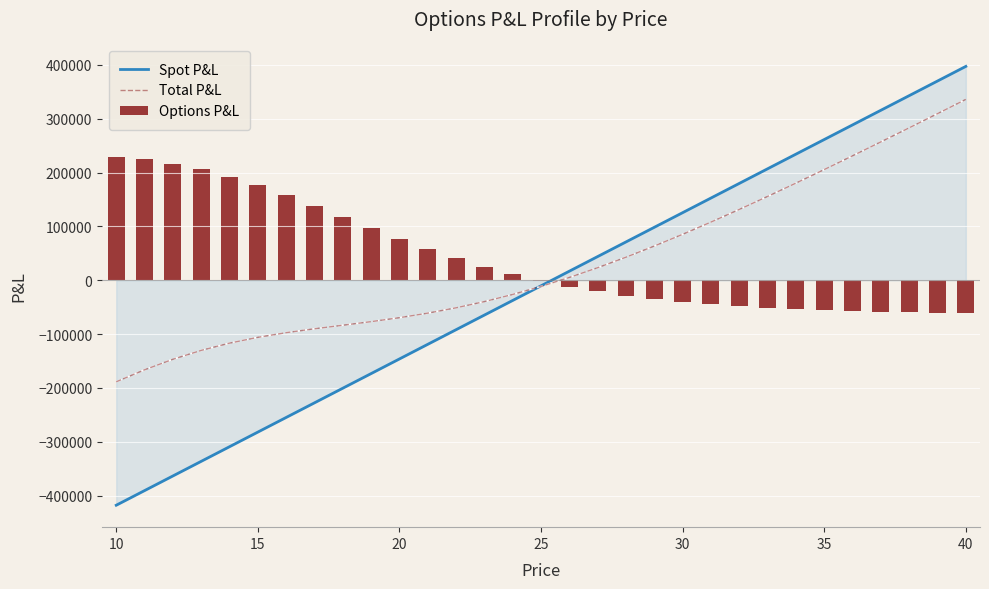

The value of Spot P&L at 40 is 545614.7. True or false?

False